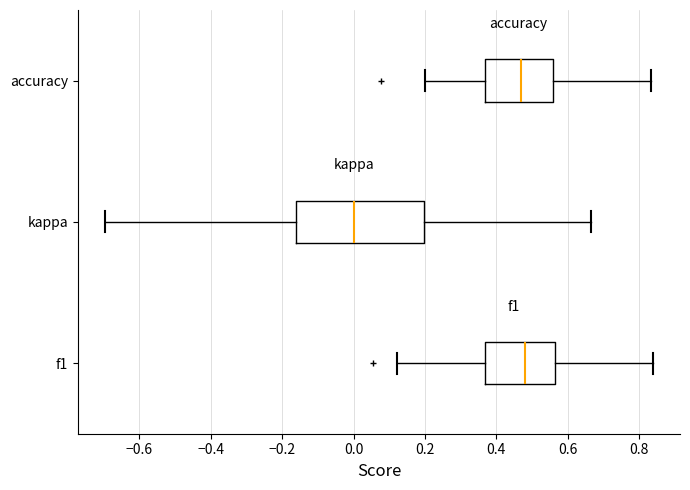

Comparing the boxes themselves (not the whiskers), which one is the widest?

kappa